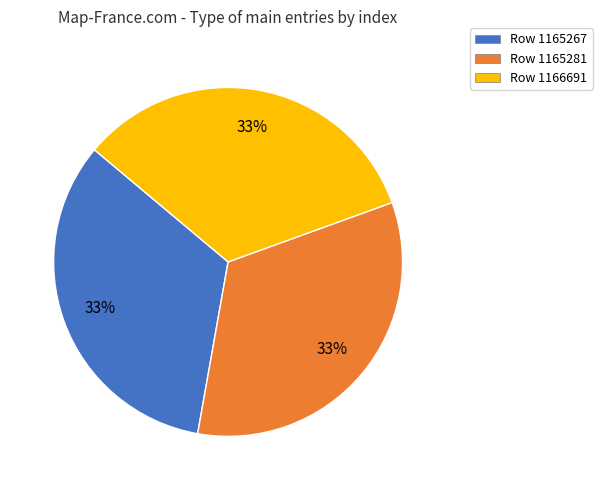

Combined, do Row 1165281 and Row 1165267 account for over 50%?

Yes